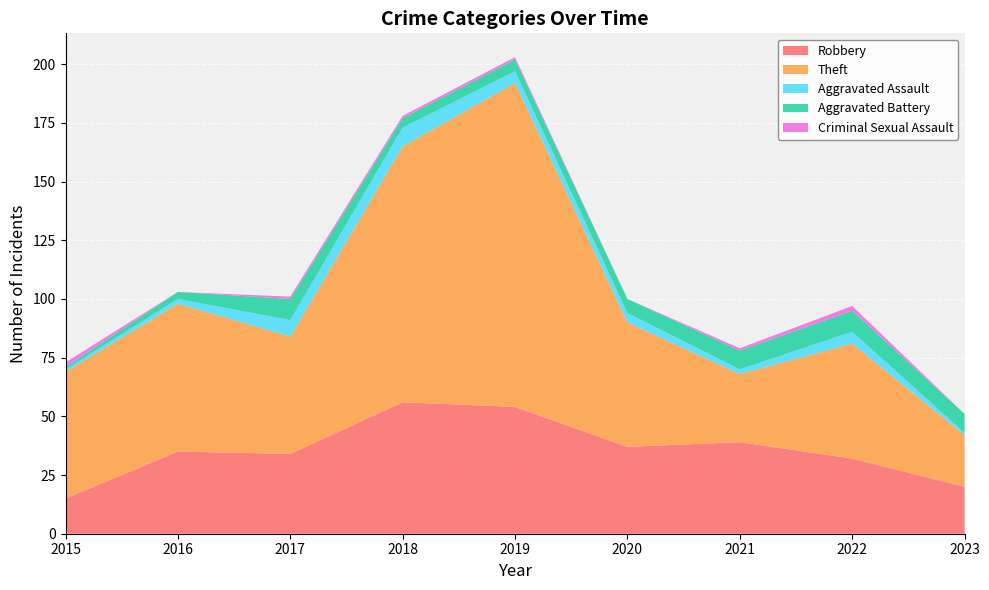

Reading left to right, list all the values displayed in this chart.

Robbery: 2015=15	2016=35	2017=34	2018=56	2019=54	2020=37	2021=39	2022=32	2023=20
Theft: 2015=54	2016=63	2017=50	2018=109	2019=138	2020=53	2021=29	2022=49	2023=22
Aggravated Assault: 2015=1	2016=2	2017=7	2018=8	2019=5	2020=4	2021=2	2022=5	2023=1
Aggravated Battery: 2015=1	2016=3	2017=9	2018=4	2019=5	2020=6	2021=8	2022=9	2023=8
Criminal Sexual Assault: 2015=2	2016=0	2017=1	2018=1	2019=1	2020=0	2021=1	2022=2	2023=0